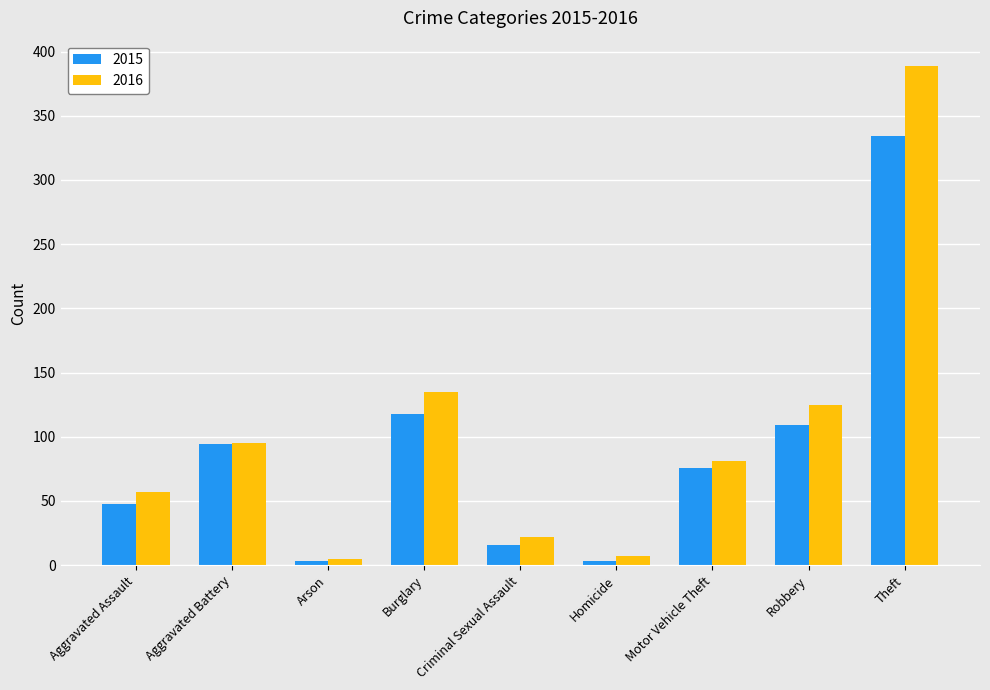

How many groups of bars are there?

9